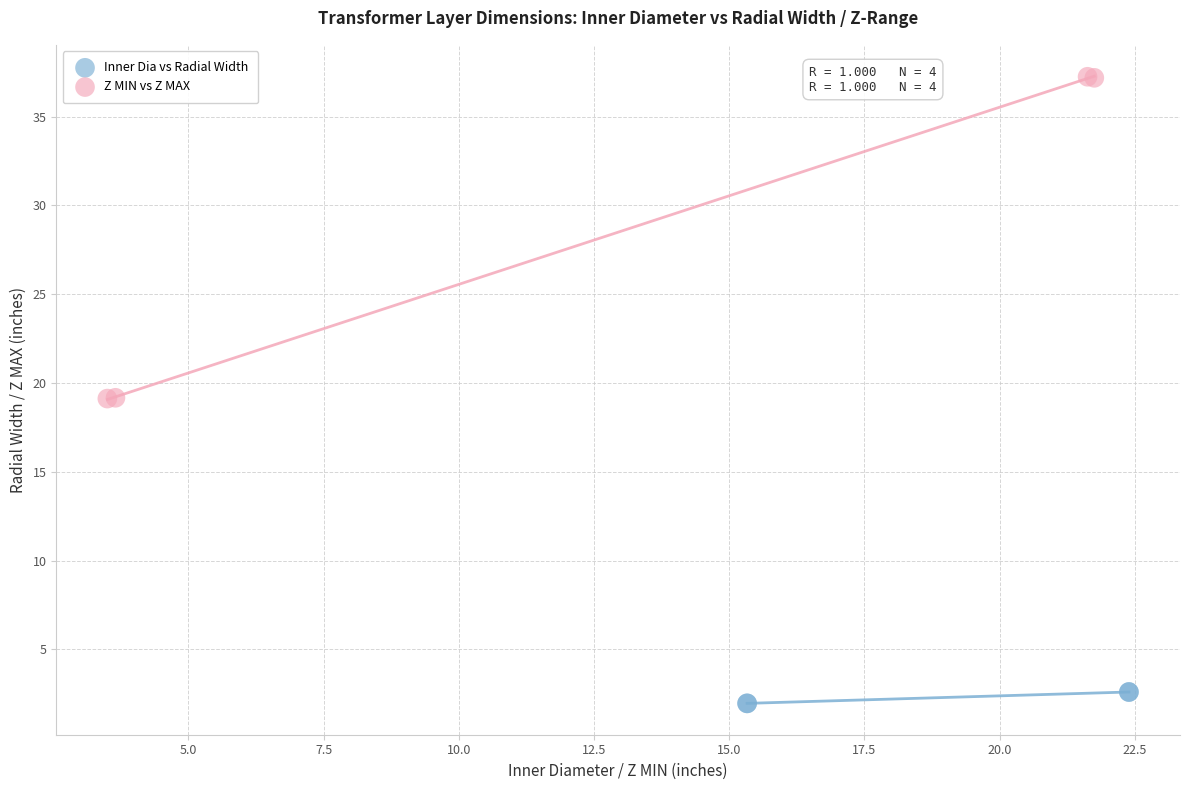

Which series reaches the minimum Y coordinate?

Inner Dia vs Radial Width